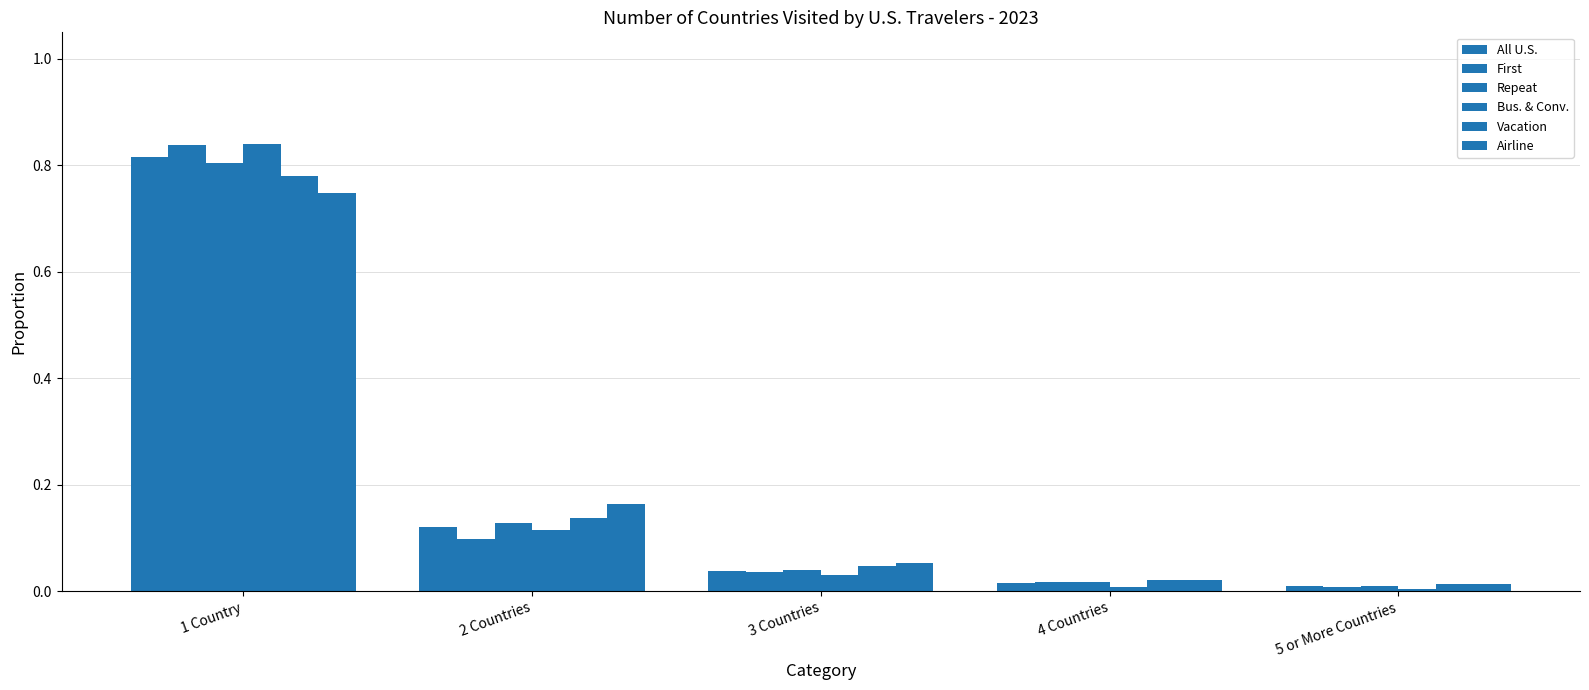

What is the difference between the second highest and second lowest values in the Vacation series?

0.1